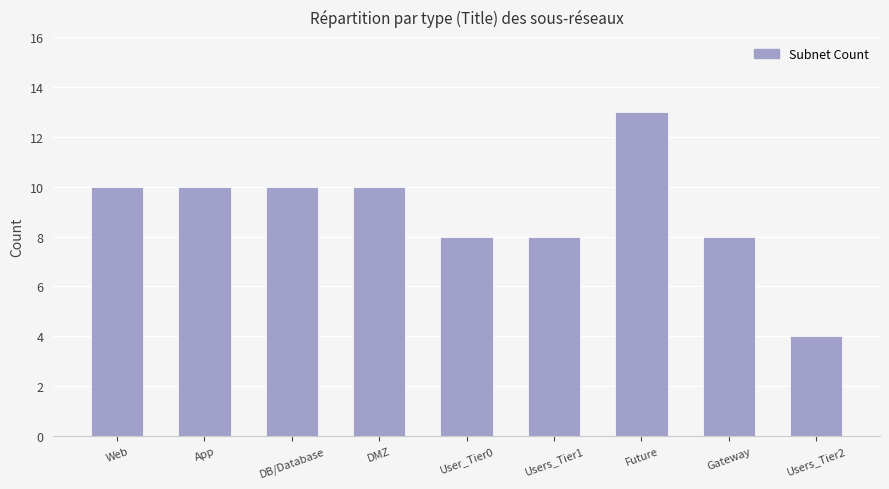

The chart shows a value of 4 at DB/Database. True or false?

False